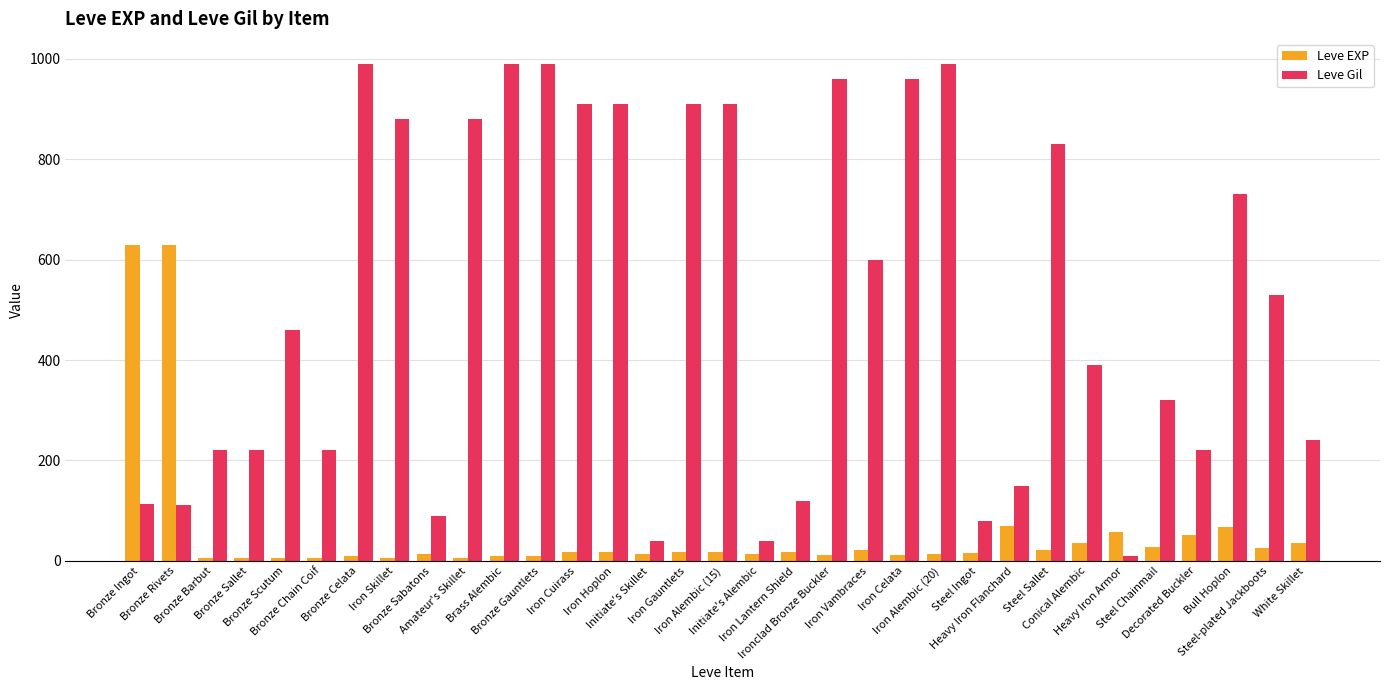

What is the difference between the highest and lowest values at Initiate's Alembic?

27